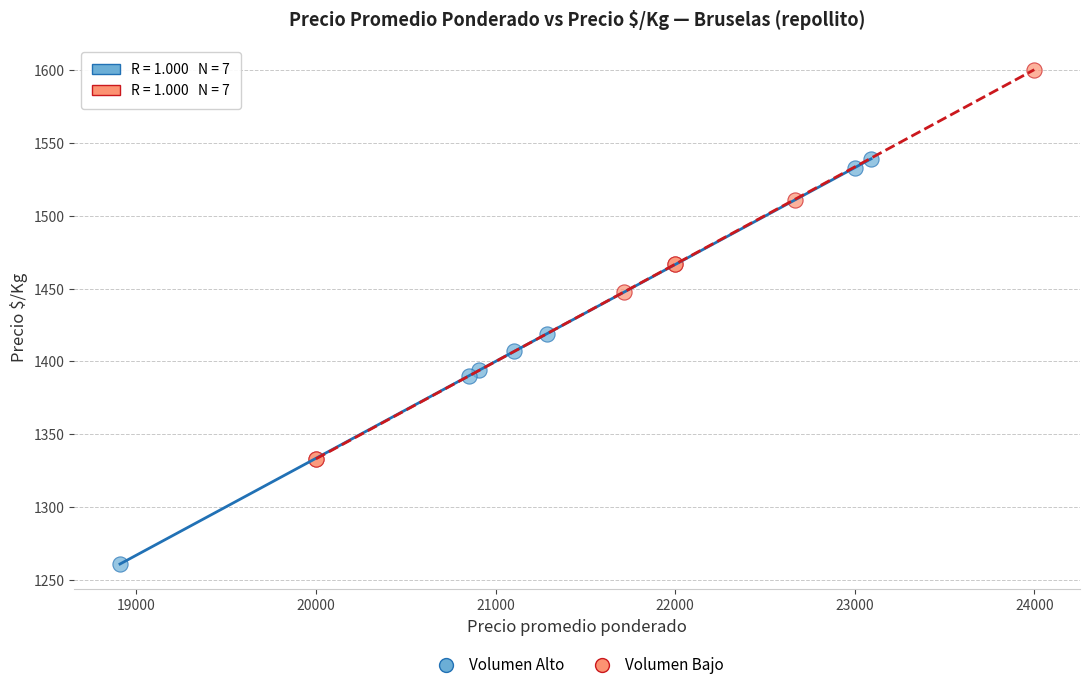

What are all the series names shown in the legend?

Volumen Alto, Volumen Bajo